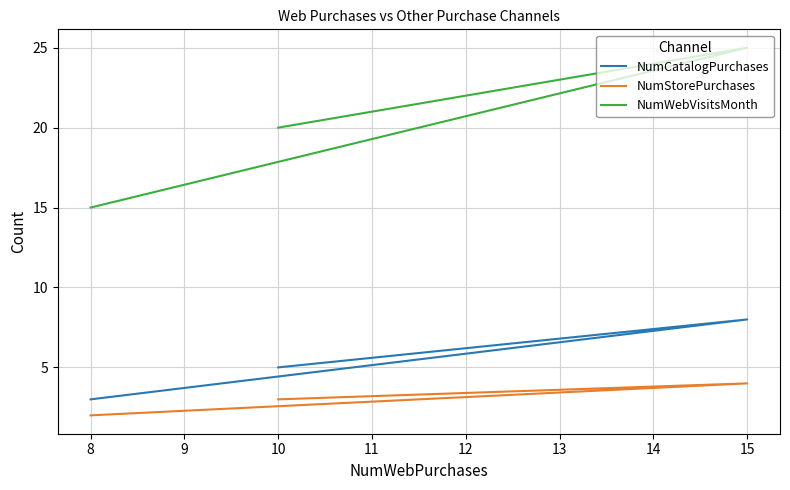

What is the highest value of the NumCatalogPurchases series?

8